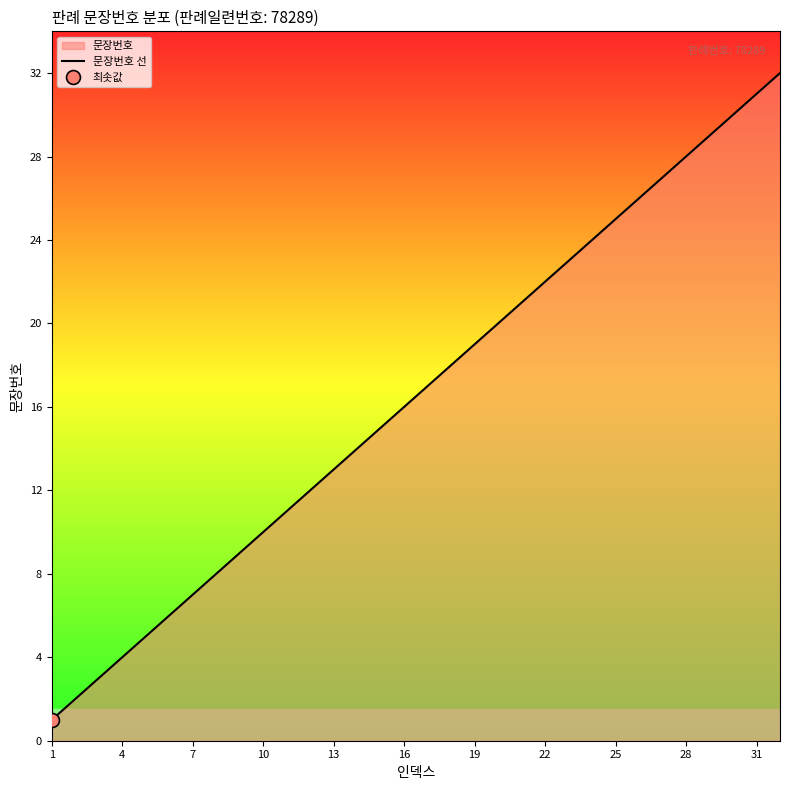

What is the value of the 2nd point from the left?

2